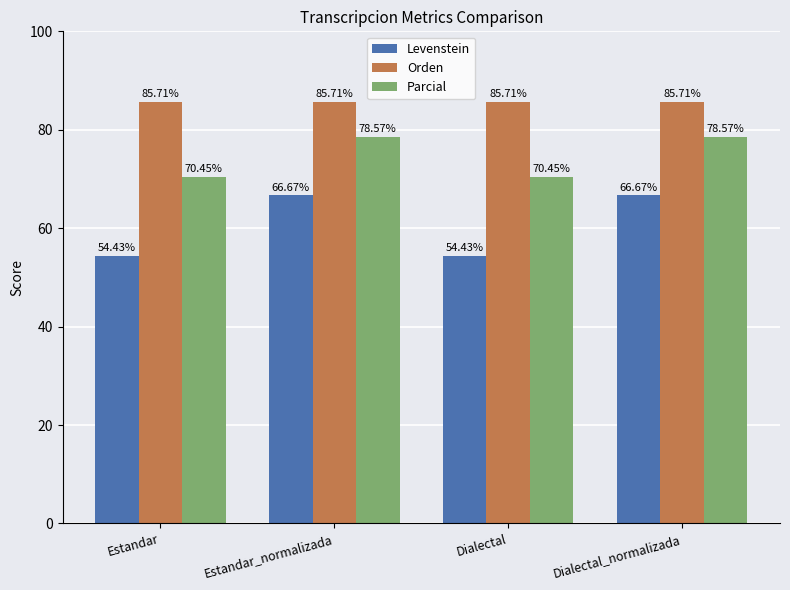

What is the value of the Levenstein bar at the 1st from the left?

54.4